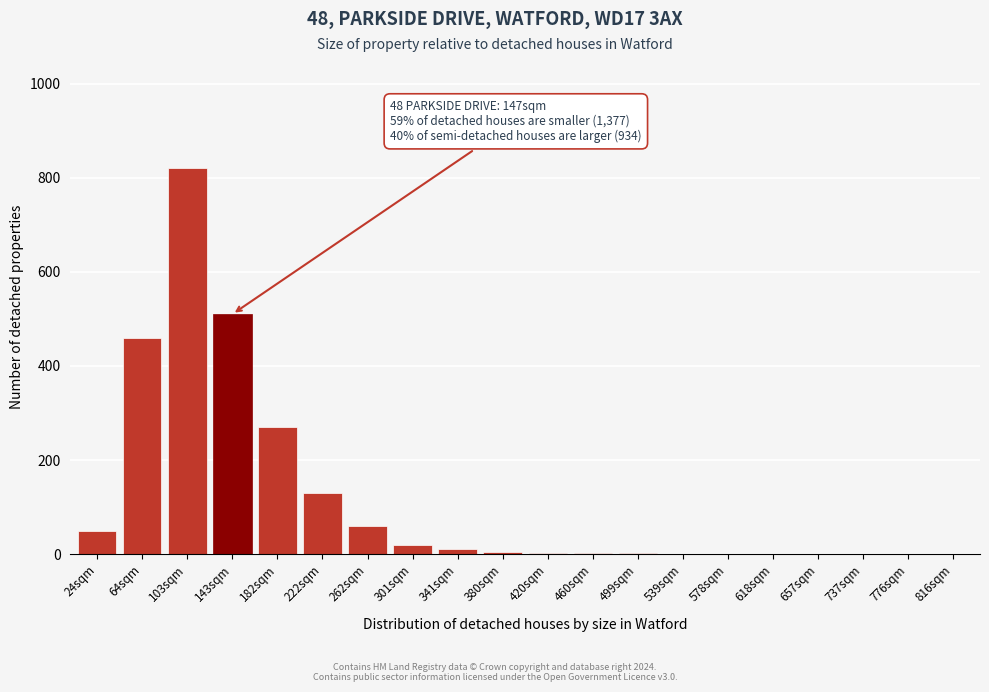

Is it true that the value at 143sqm is 510?

True